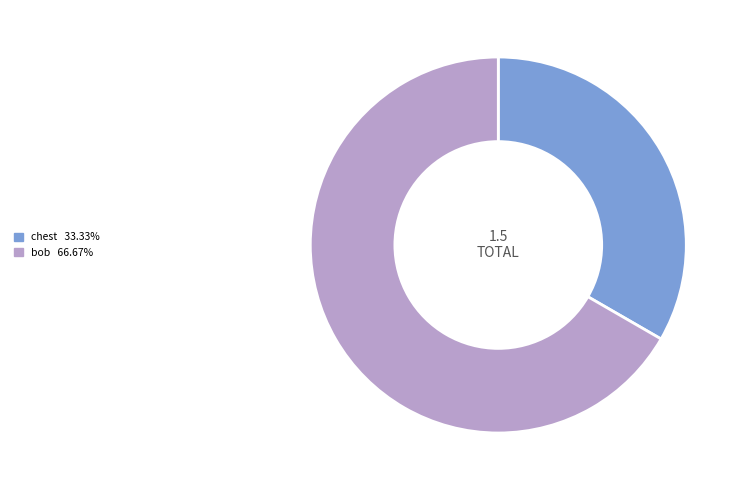

Is it true that chest is 22% of the pie?

False